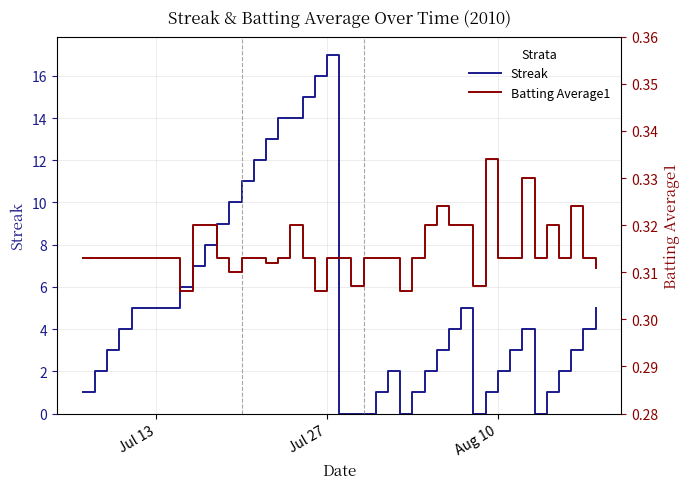

At how many categories does at least one series exceed 16?

1